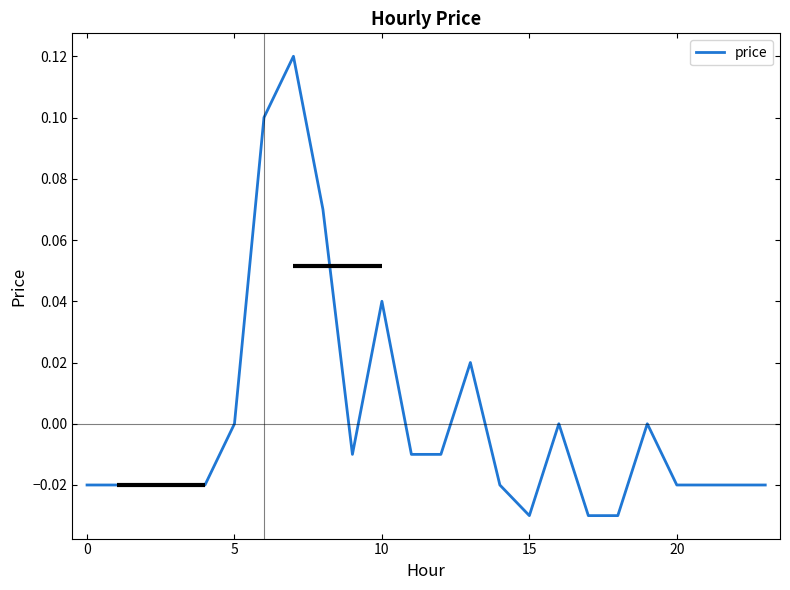

Which label corresponds to the smallest value in the chart?

15